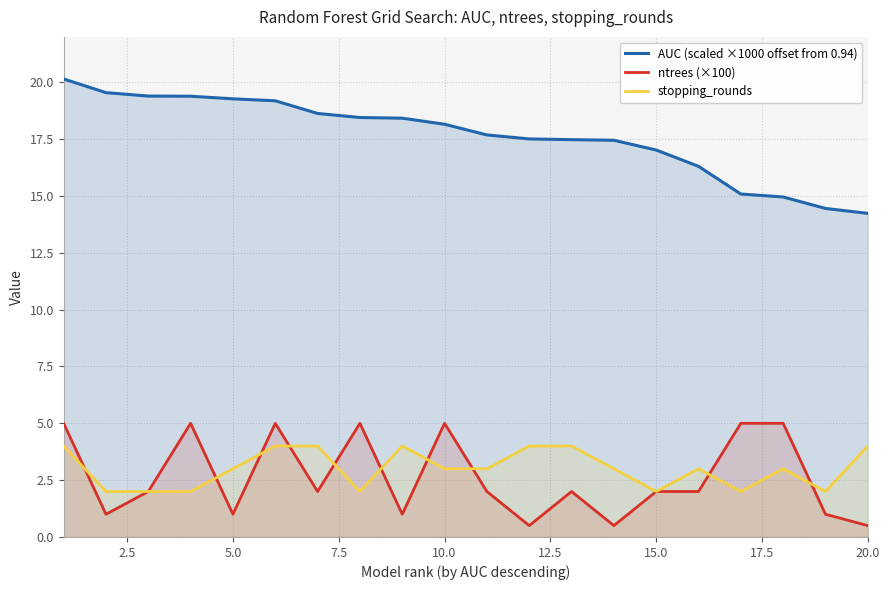

True or false: ntrees (×100) and AUC (scaled ×1000 offset from 0.94) cross at least once.

False